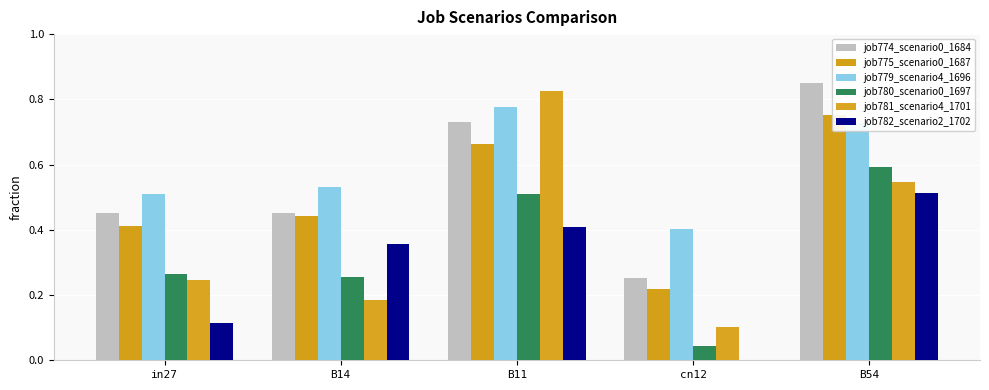

What are all the series names shown in the legend?

job774_scenario0_1684, job775_scenario0_1687, job779_scenario4_1696, job780_scenario0_1697, job781_scenario4_1701, job782_scenario2_1702